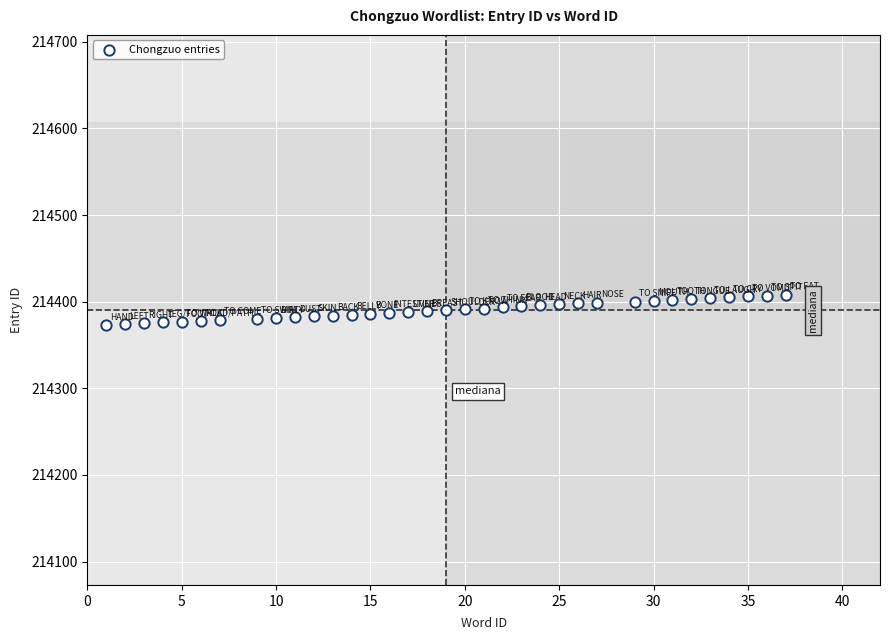

What is the range of X values (max minus min)?

36